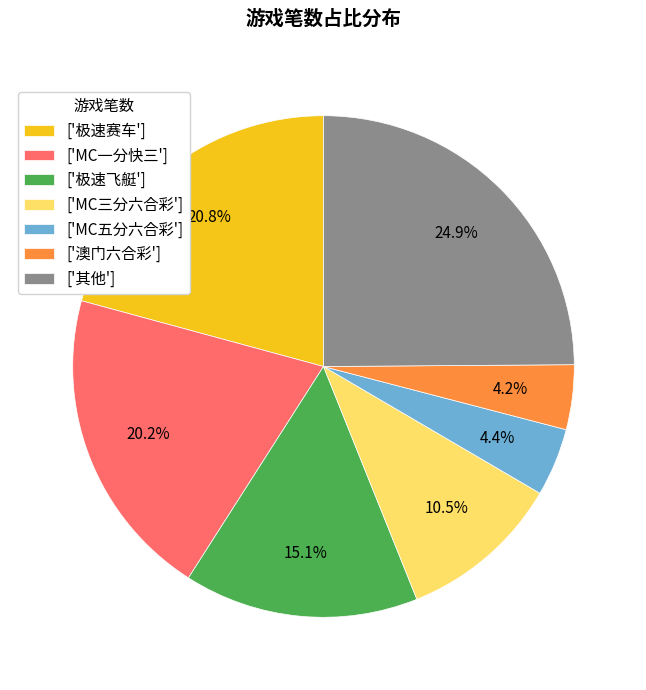

Which slice is the largest?

['其他']